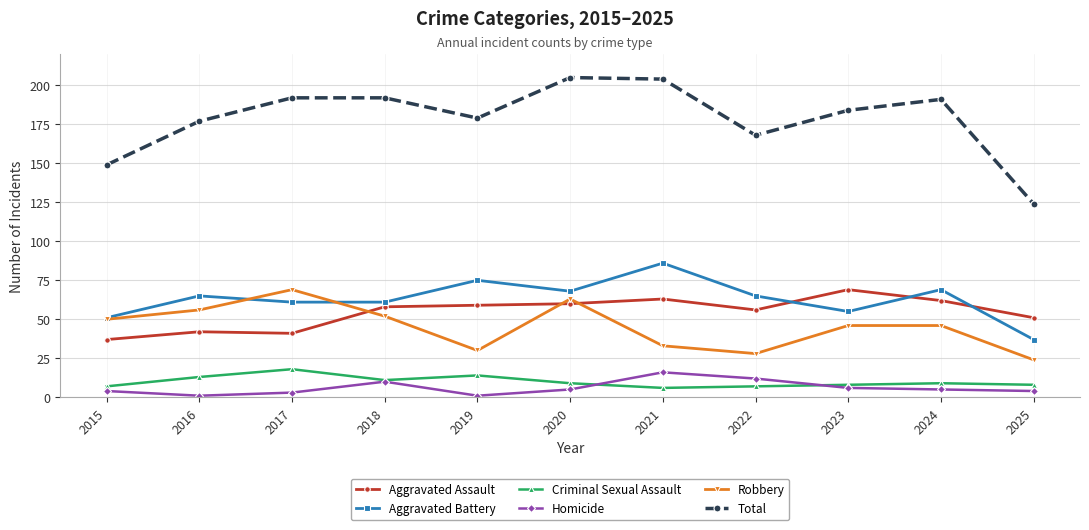

True or false: Criminal Sexual Assault and Aggravated Battery cross at least once.

False